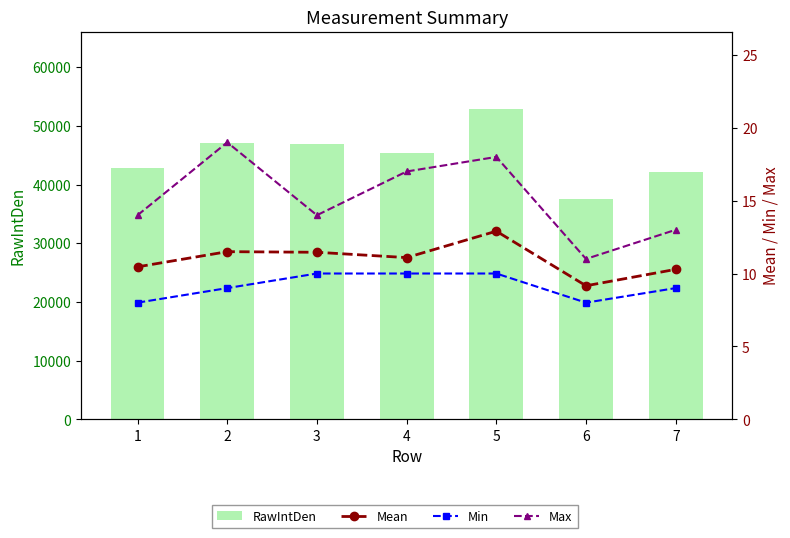

What is the difference between the maximum and minimum values in the Max series?

8.0